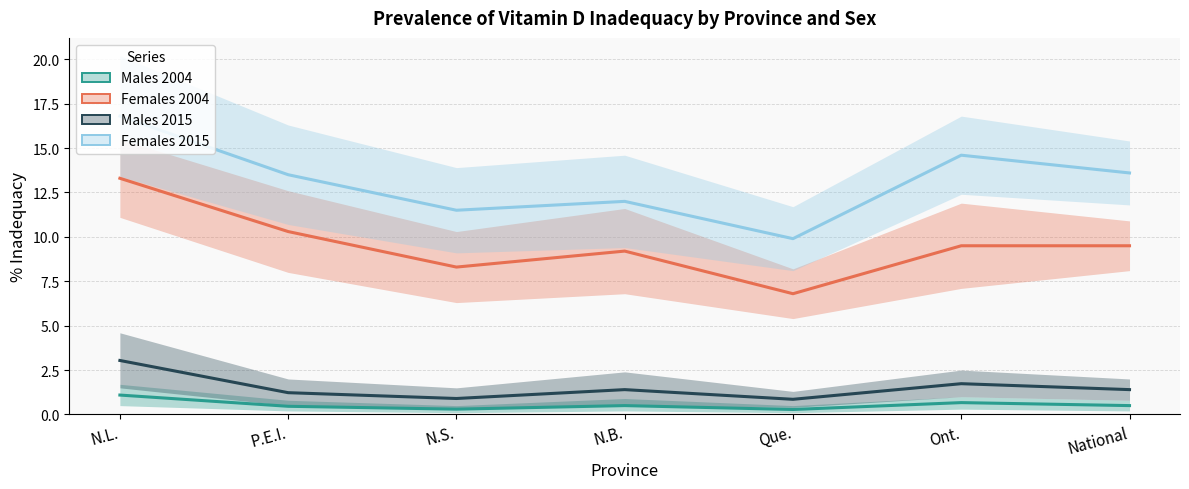

At which label does Males 2004 reach its peak?

N.L.